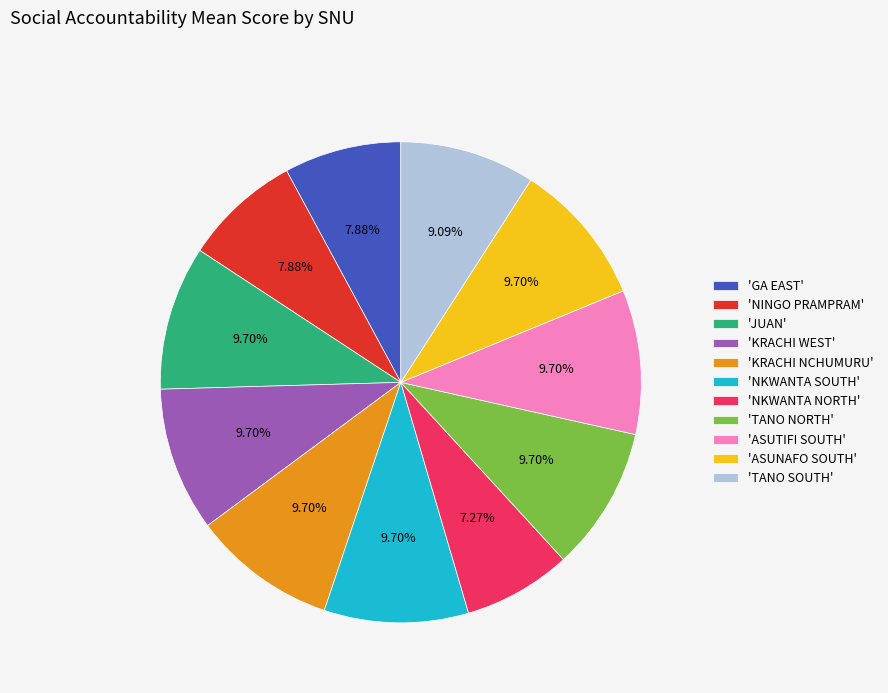

Is there a majority slice in this chart?

No